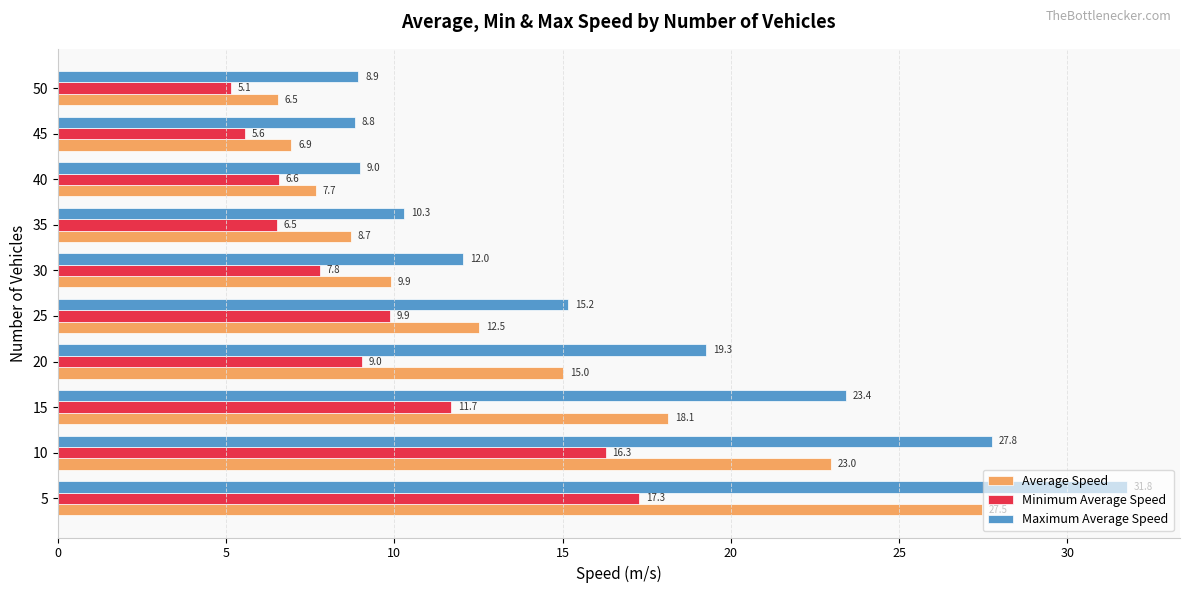

What is the lowest value of the Maximum Average Speed series?

8.8